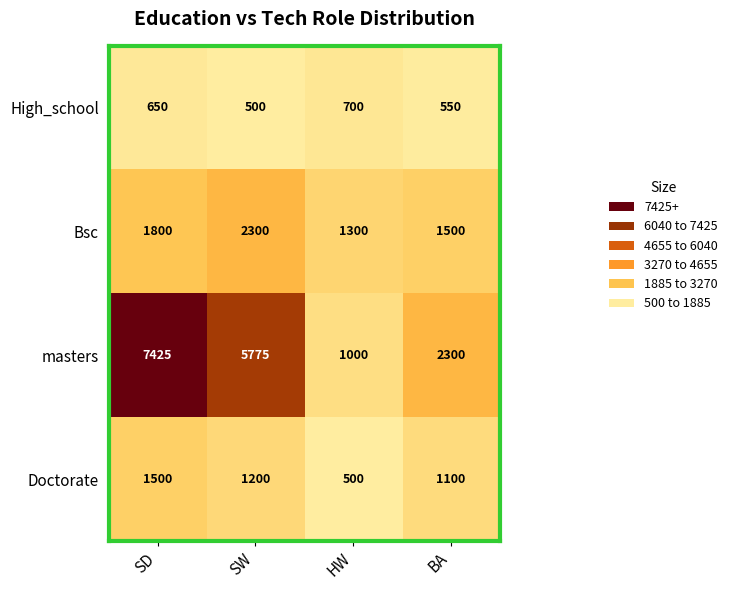

What is the difference between the maximum and minimum values in the Bsc series?

1000